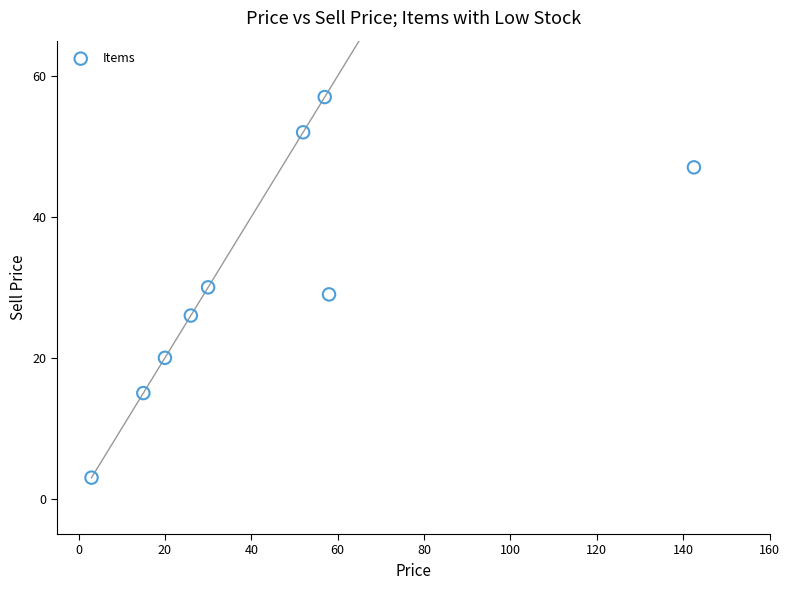

What is the average Y value?

31.0